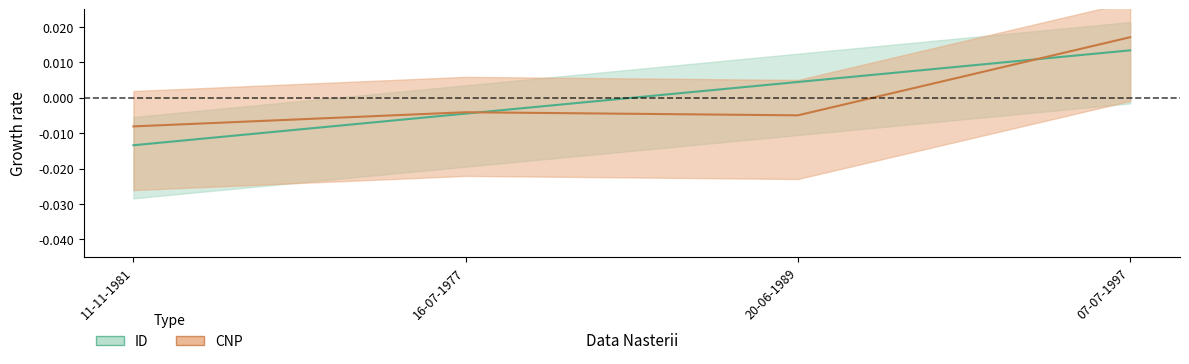

Does the chart have visible grid lines?

No